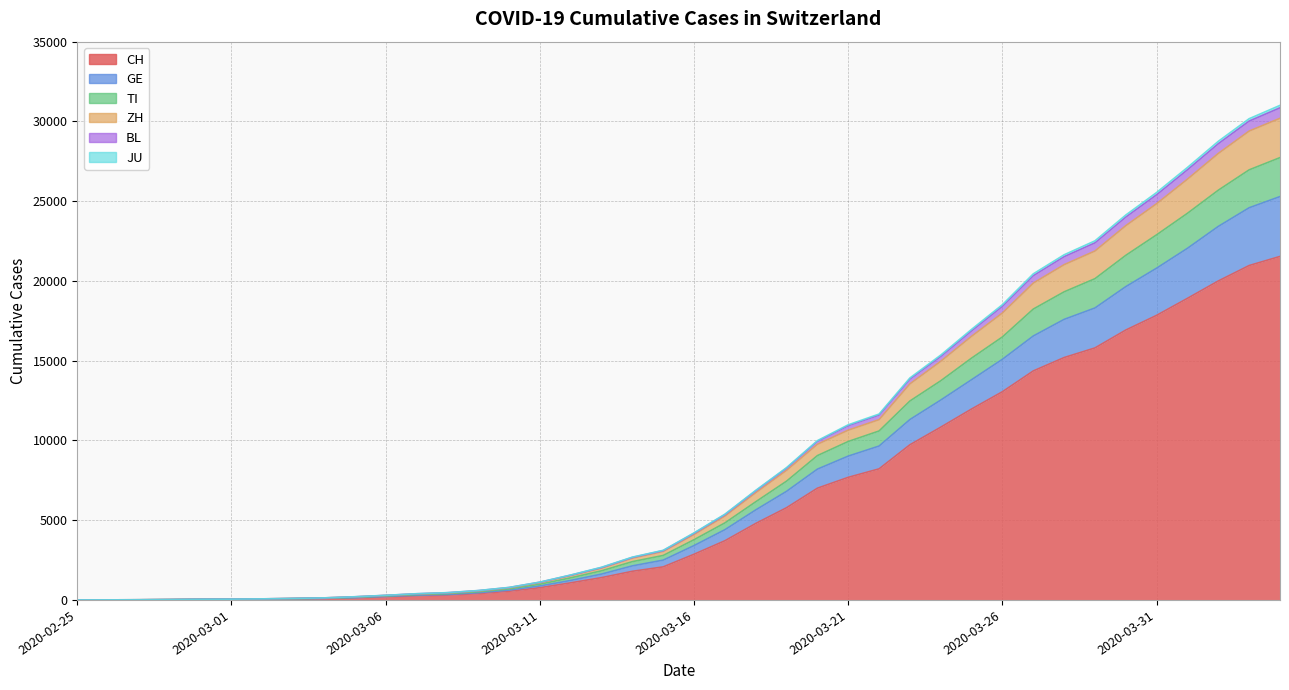

True or false: TI has more than 2 points higher than both neighbors.

False